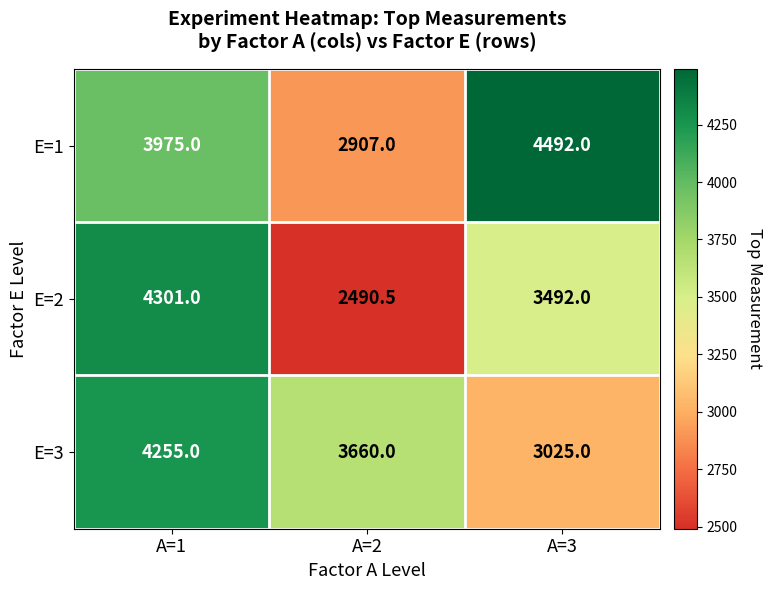

Which label corresponds to the smallest value in the chart?

A=2